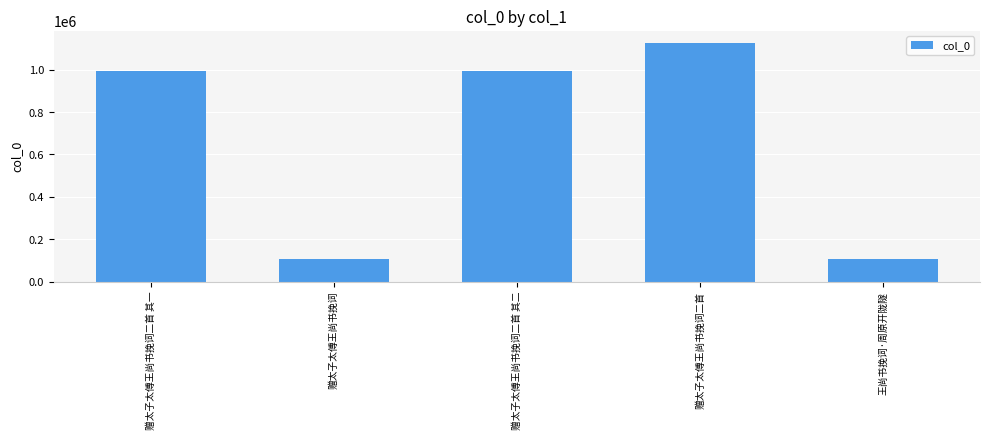

True or false: the data shows 105670 at 王尚书挽词·周原开陇隧.

True